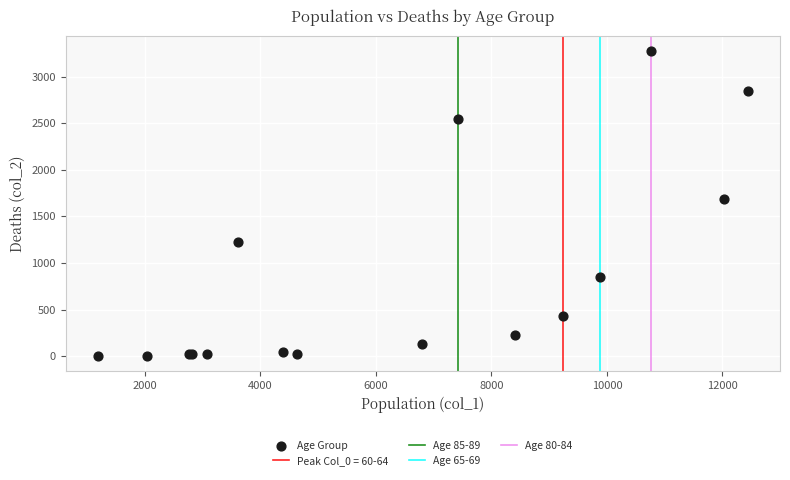

What Y value in the scatter plot is closest to 1638?

1690